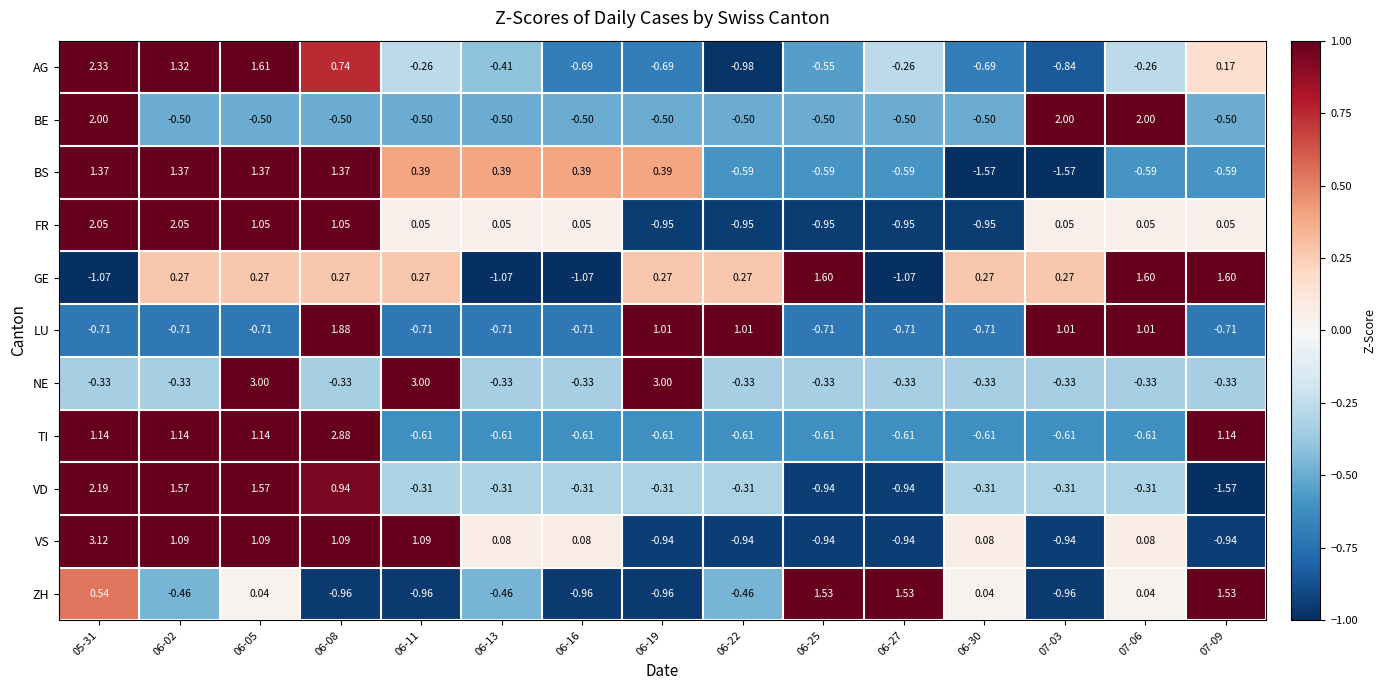

How many data points in BS are less than 0?

7